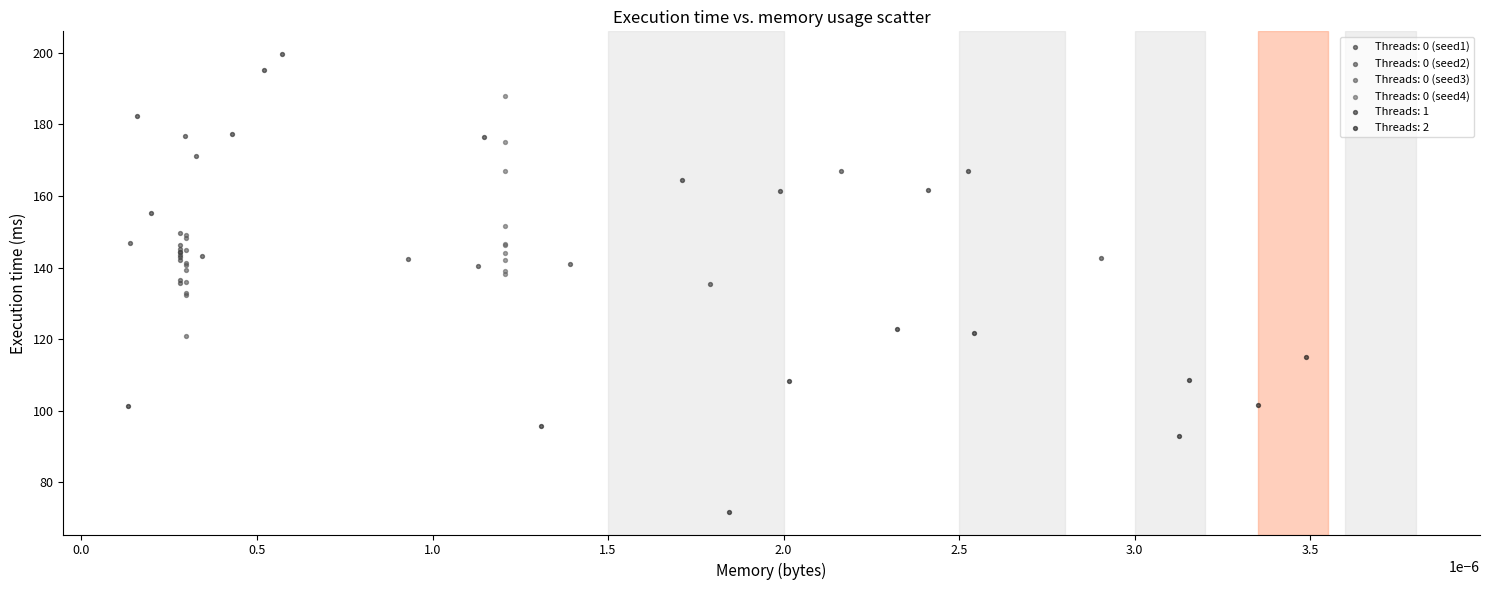

Which series contains the highest Y value?

Threads: 1